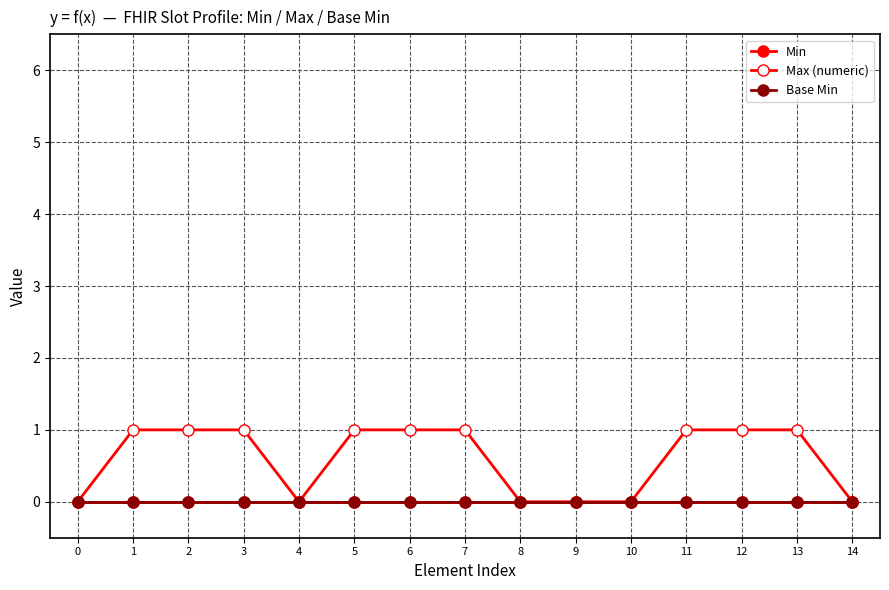

Is this an area chart (filled region under the line)?

No